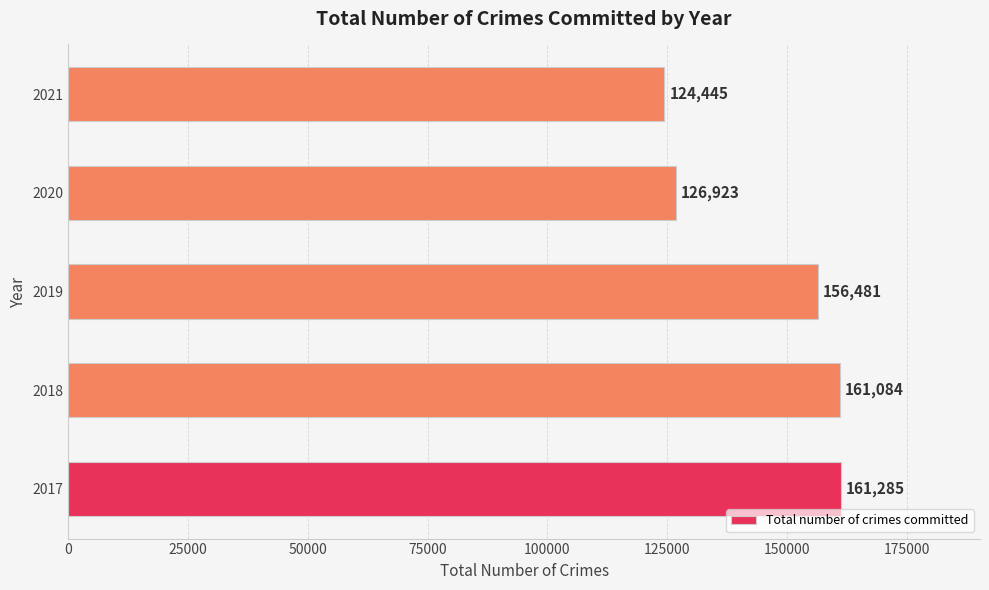

List the labels in order of value, largest first.

2017, 2018, 2019, 2020, 2021